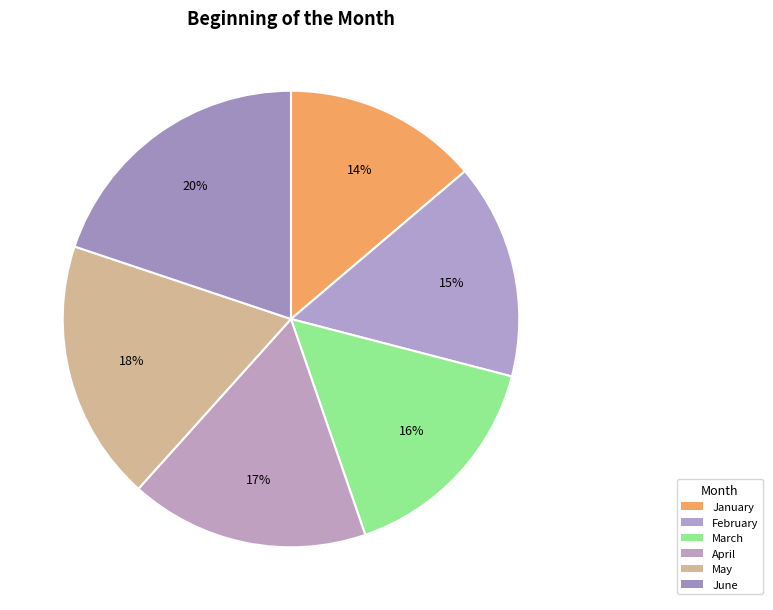

To the nearest percent, what percentage of the pie is May?

18%